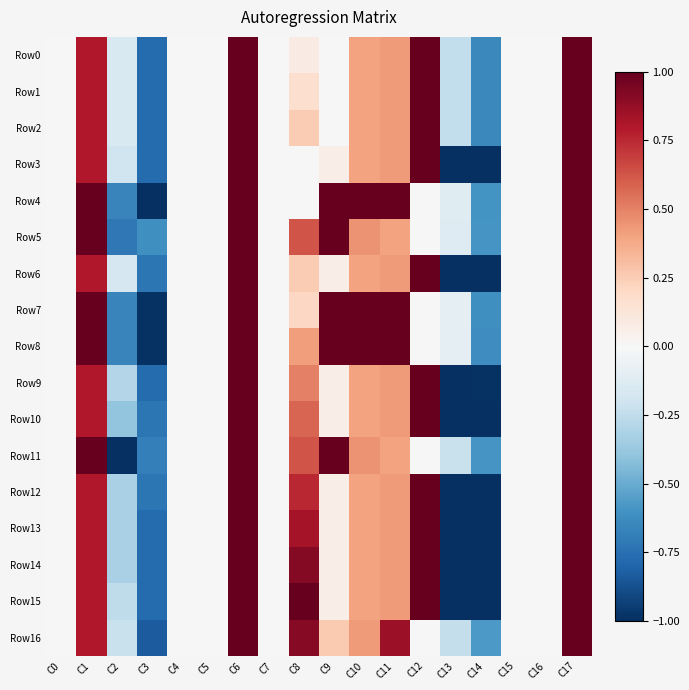

Which series has the largest total across all categories?

Row8